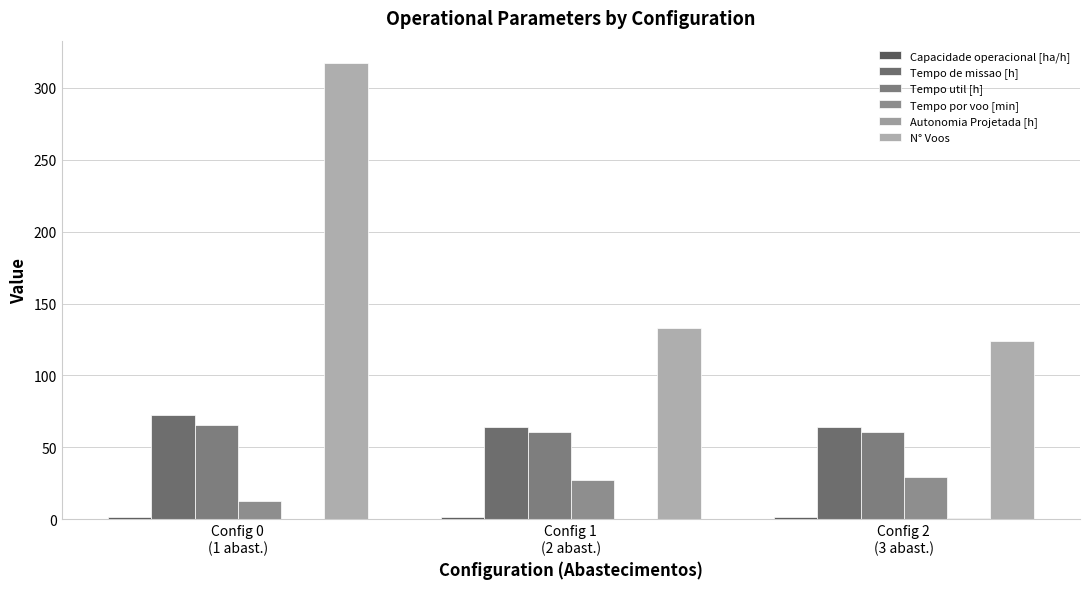

Reading left to right, what are all the values shown in this chart?

Capacidade operacional [ha/h]: 1.4	1.6	1.6
Tempo de missao [h]: 72.6	64.4	64.1
Tempo util [h]: 65.9	60.5	60.4
Tempo por voo [min]: 12.5	27.3	29.2
Autonomia Projetada [h]: 0.2	0.5	0.7
N° Voos: 317.0	133.0	124.0